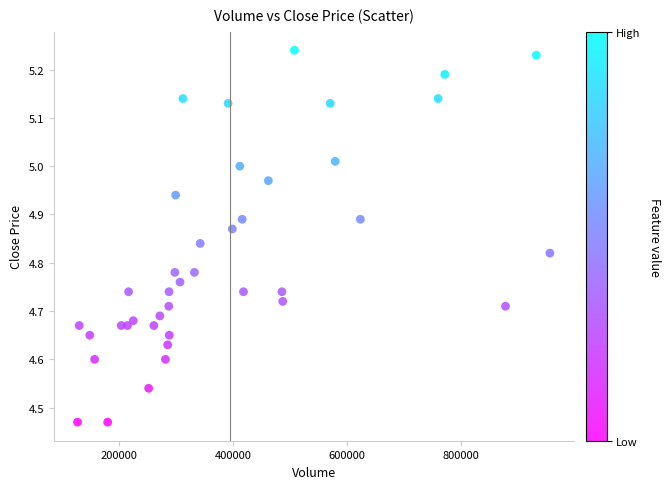

What is the range of Y values (max minus min)?

0.8